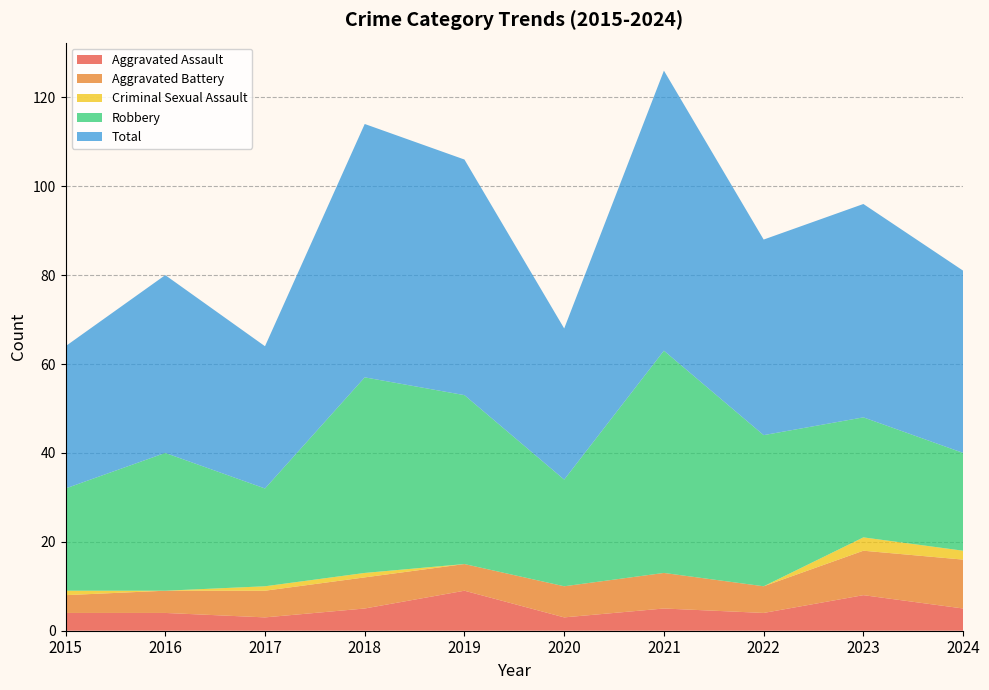

Reading left to right, what are all the values shown in this chart?

Aggravated Assault: 2015=4	2016=4	2017=3	2018=5	2019=9	2020=3	2021=5	2022=4	2023=8	2024=5
Aggravated Battery: 2015=4	2016=5	2017=6	2018=7	2019=6	2020=7	2021=8	2022=6	2023=10	2024=11
Criminal Sexual Assault: 2015=1	2016=0	2017=1	2018=1	2019=0	2020=0	2021=0	2022=0	2023=3	2024=2
Robbery: 2015=23	2016=31	2017=22	2018=44	2019=38	2020=24	2021=50	2022=34	2023=27	2024=22
Total: 2015=32	2016=40	2017=32	2018=57	2019=53	2020=34	2021=63	2022=44	2023=48	2024=41